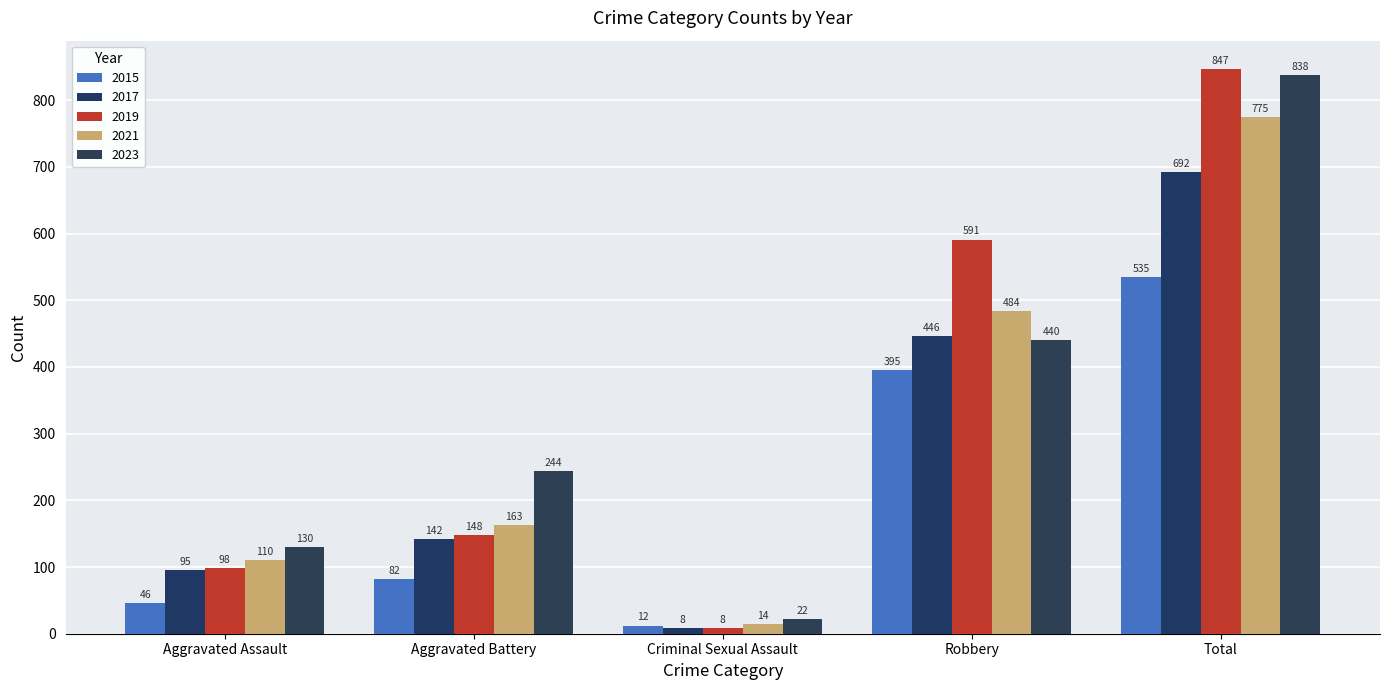

What is the spread (max minus min) of values at Criminal Sexual Assault?

14